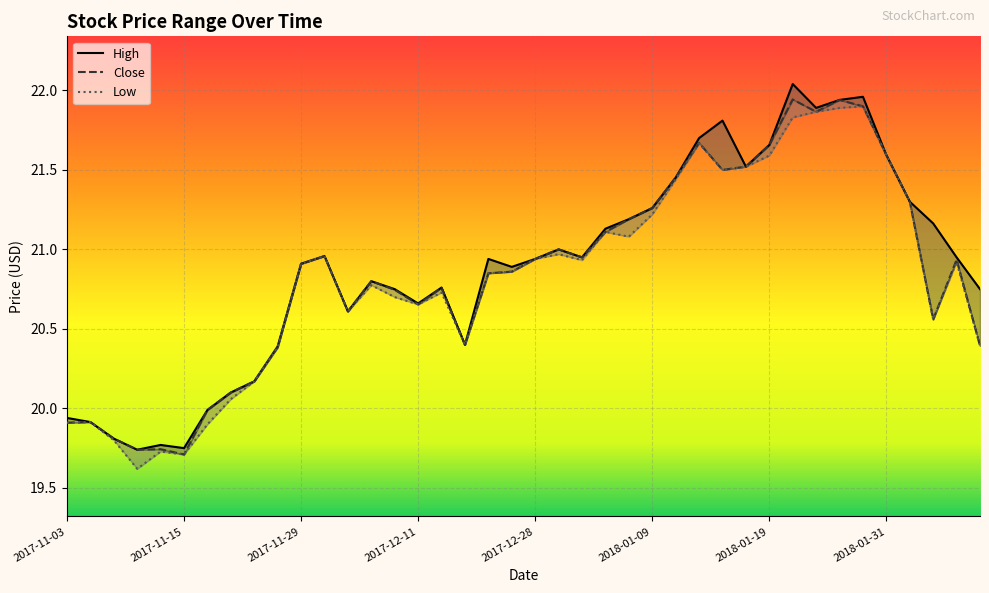

What is the approximate value of Close at 2017-11-29?

20.9